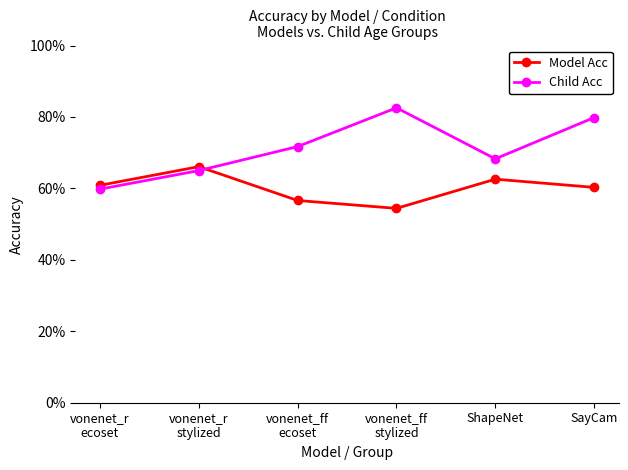

Is this an area chart (filled region under the line)?

No